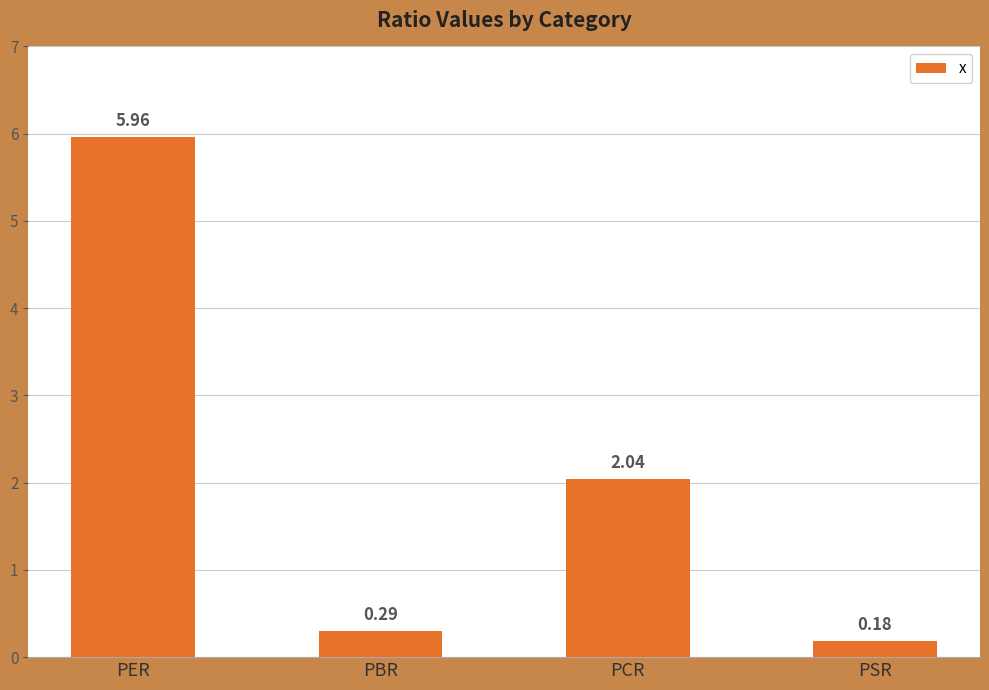

Which has a higher value, PSR or PER?

PER